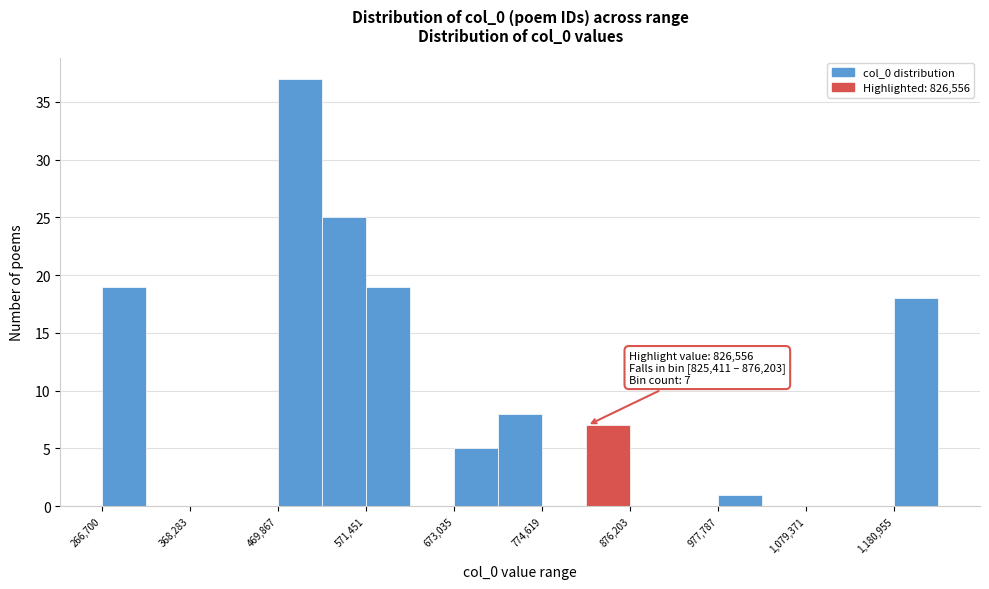

Read against the x-axis, roughly where is the centre of the tallest bar?

500000